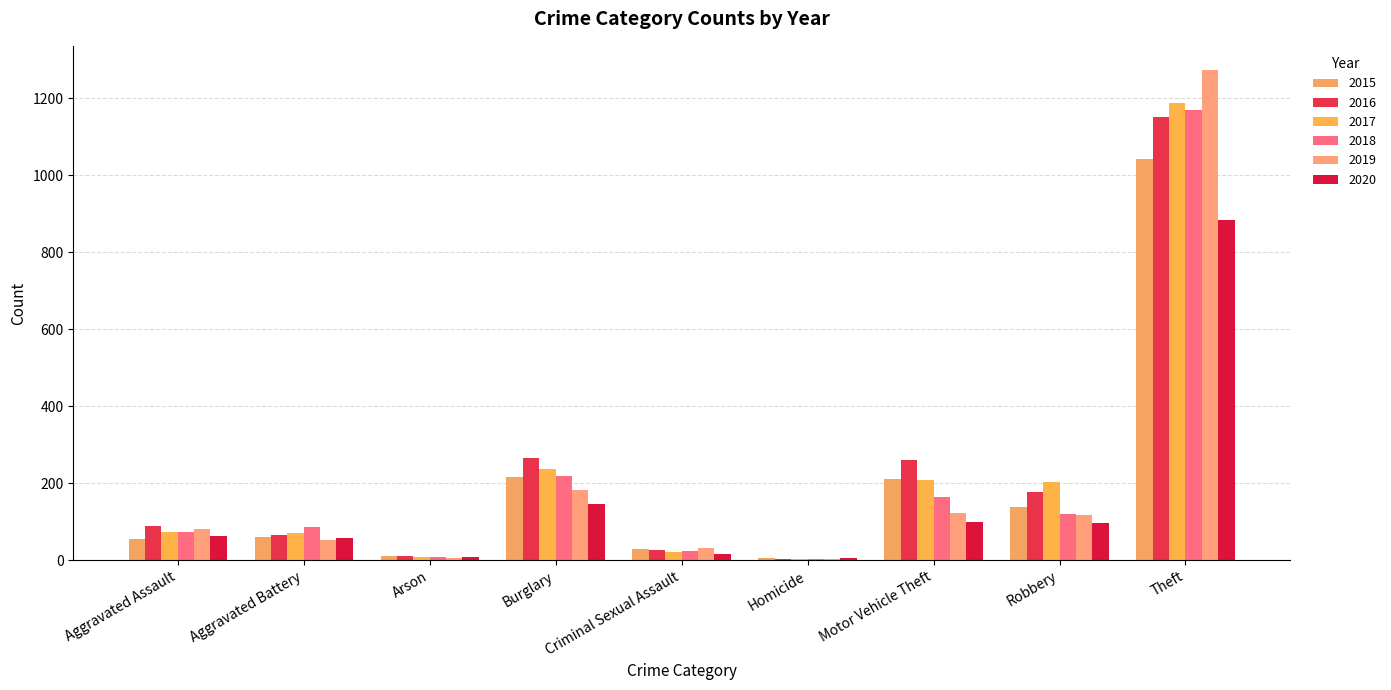

Reading left to right, extract all data points from this chart.

2015: 56	60	10	216	29	5	212	139	1041
2016: 88	66	12	266	26	4	259	178	1151
2017: 72	71	7	237	22	4	208	202	1188
2018: 72	86	7	218	24	4	163	121	1170
2019: 80	53	5	182	31	4	123	116	1272
2020: 62	57	7	146	16	5	99	97	884